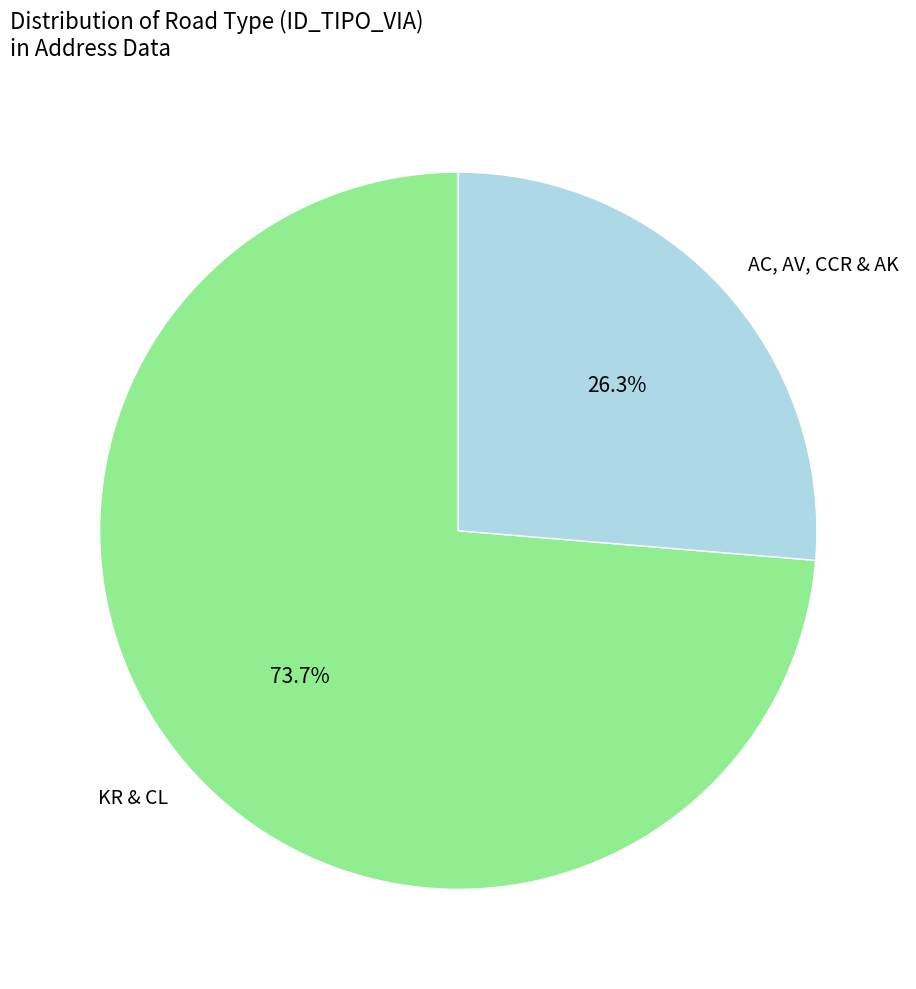

To the nearest percent, what is the average slice percentage?

50%